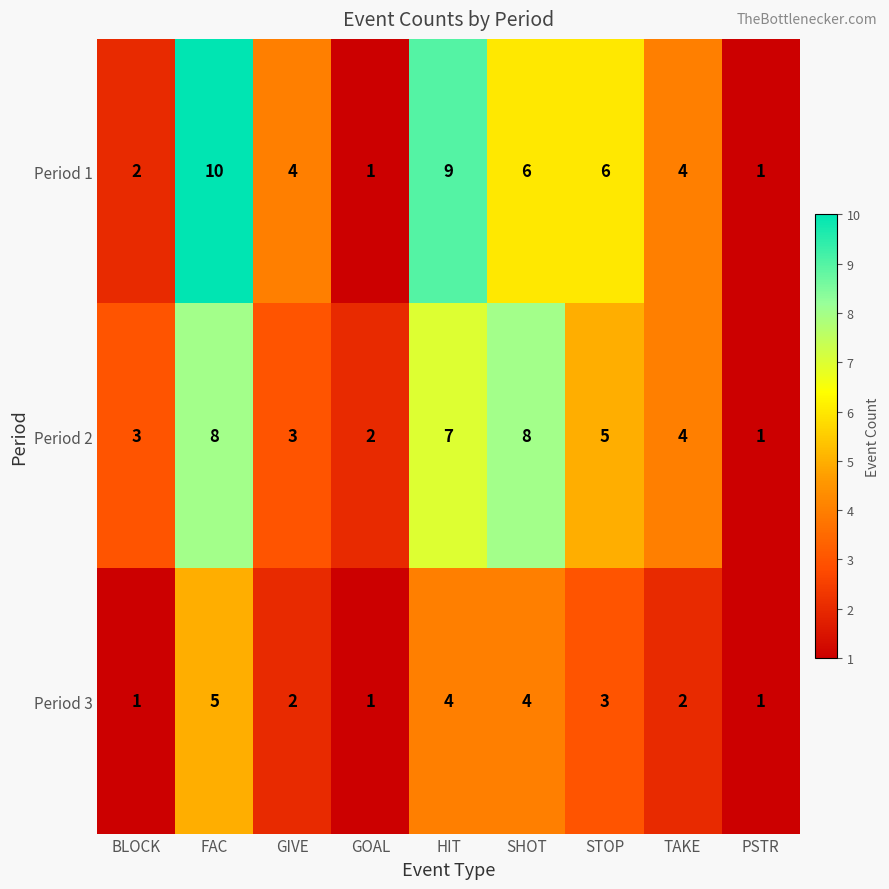

Count the Period 2 values in the range 3 to 7.

5